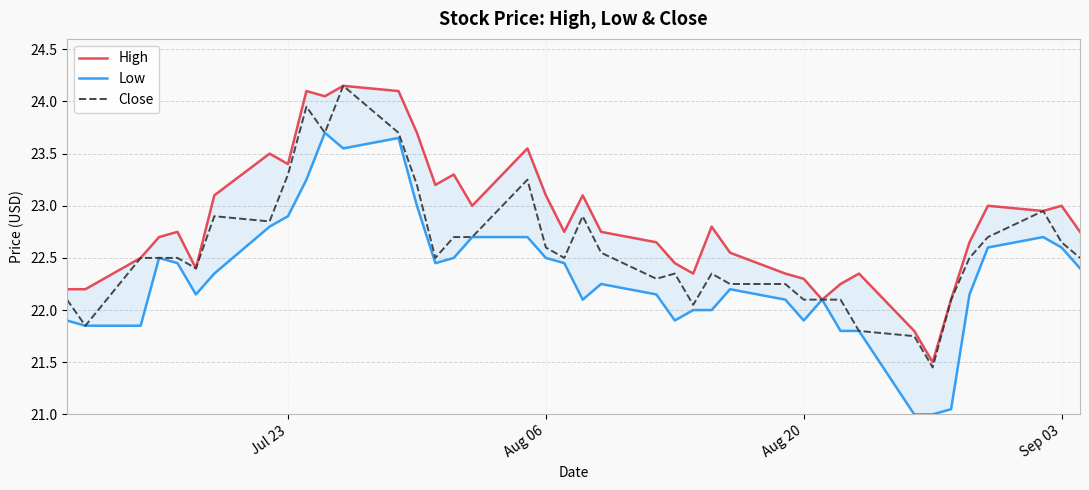

Is it true that Close equals 22.6 at Aug 06?

True